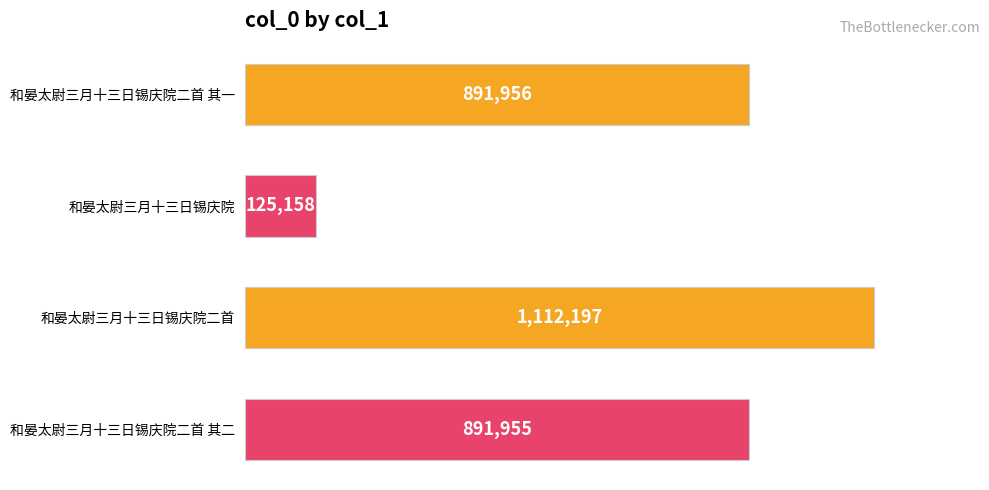

Does the chart contain any negative values?

No